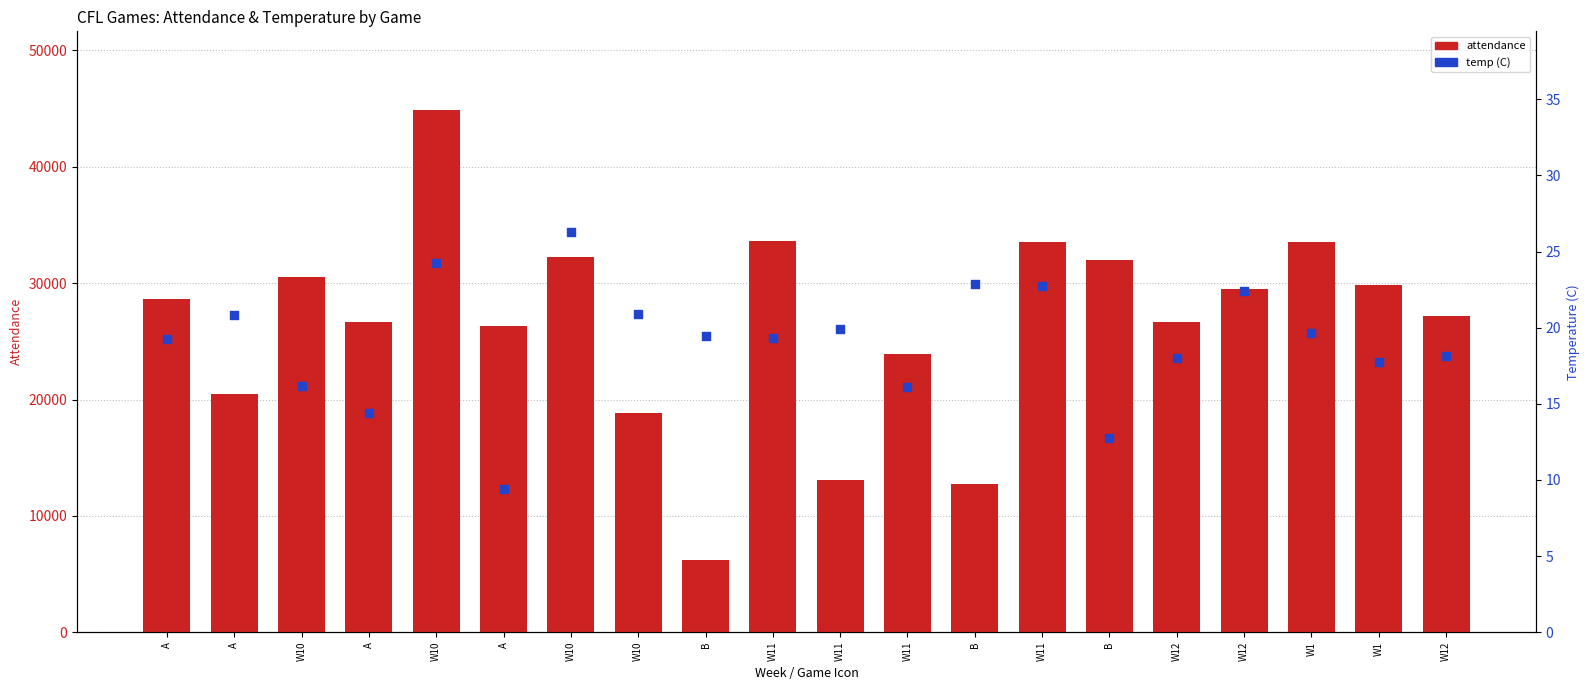

Which series has the widest spread of Y values?

attendance